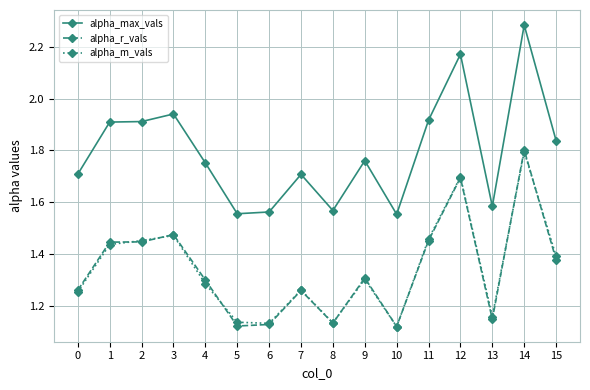

True or false: alpha_max_vals has a value of 1.8 at 4.

True